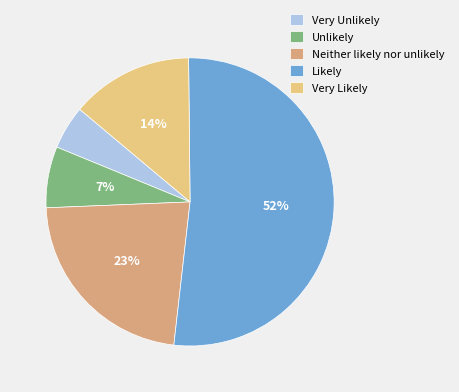

Which category has the smallest portion of the pie?

Very Unlikely